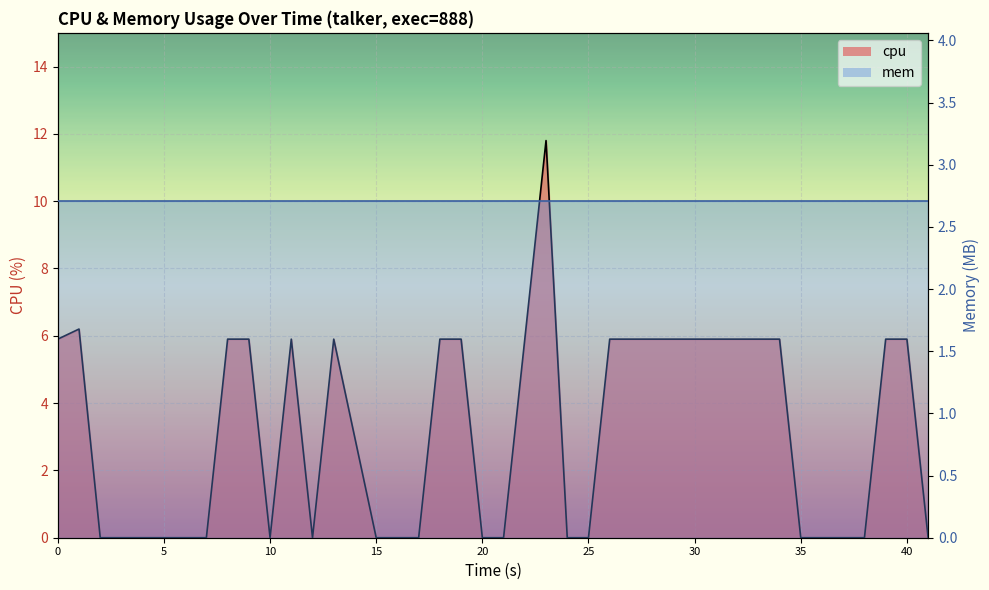

The chart shows a value of -6.2 at 15. True or false?

False